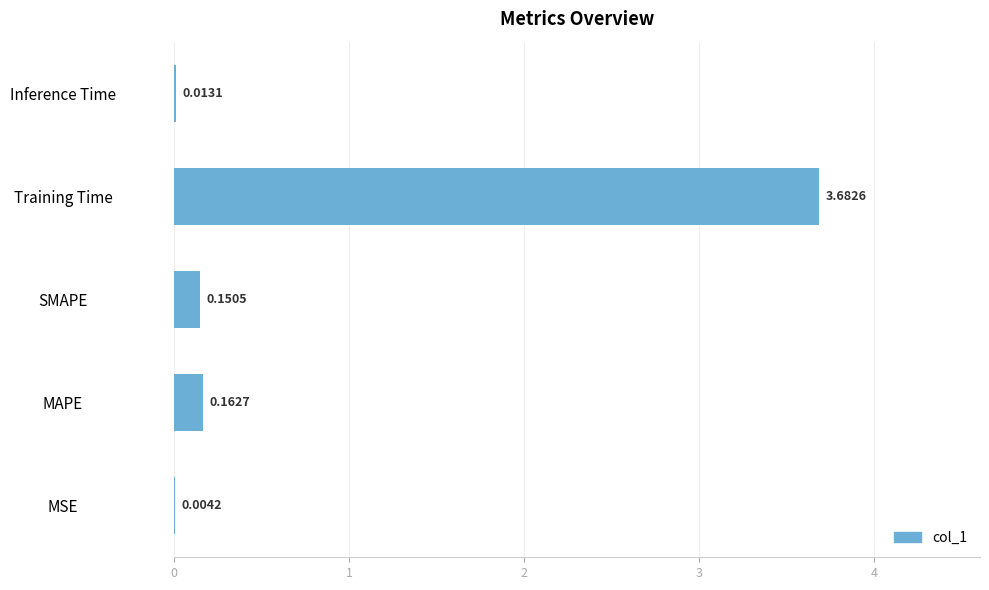

What is the sum of all values?

4.0